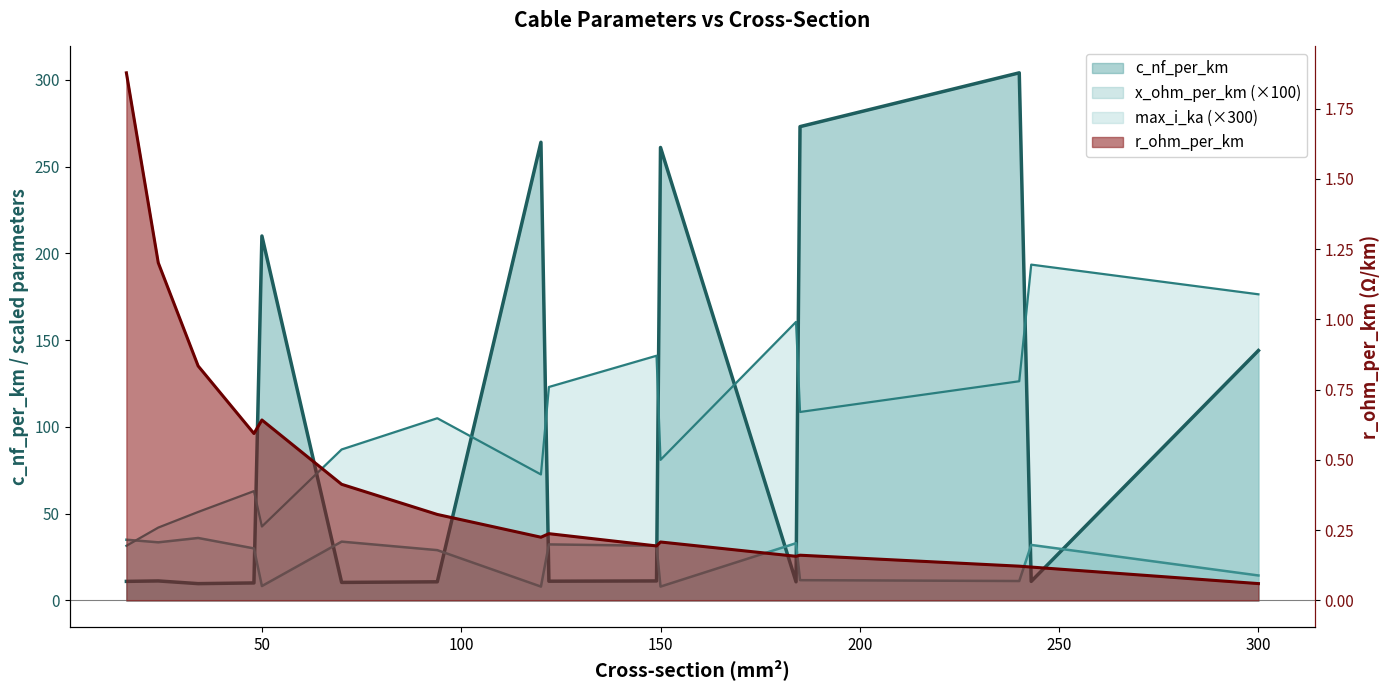

How many data points does each series have?

16